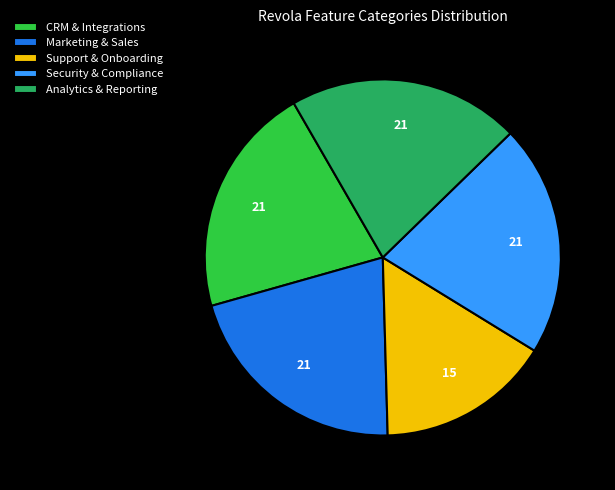

Is the sum of Support & Onboarding and Marketing & Sales greater than half?

No